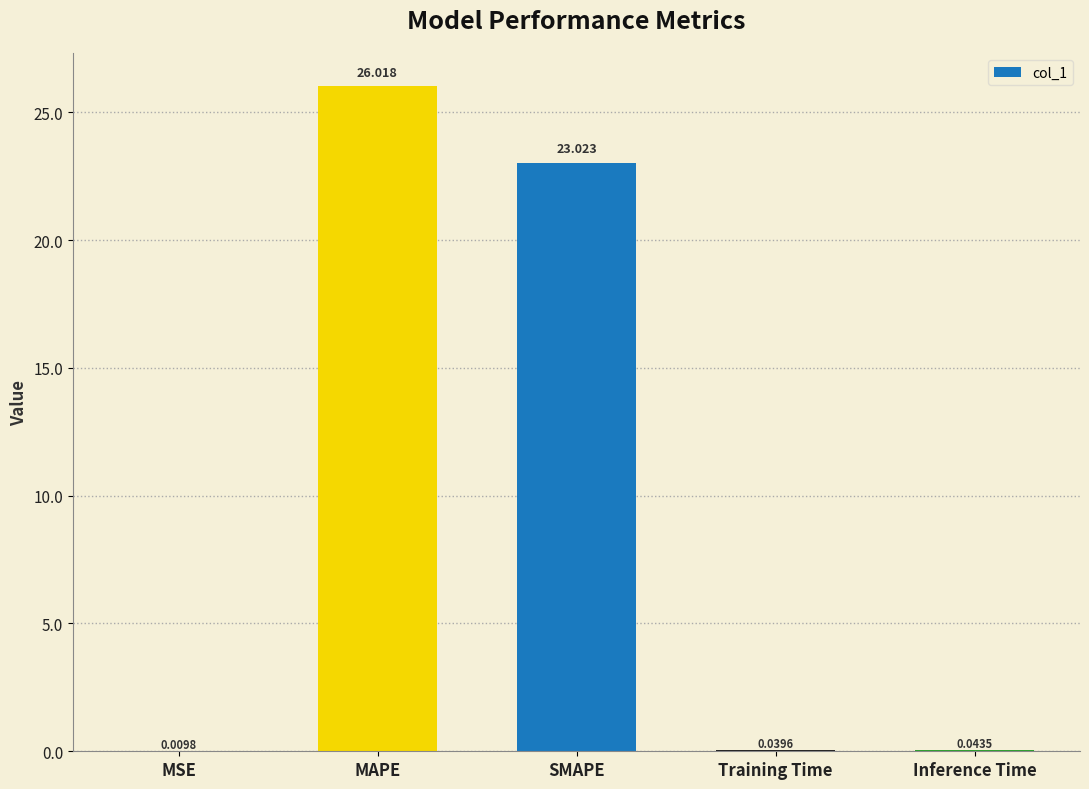

Is it true that the value at MAPE is 26.0?

True